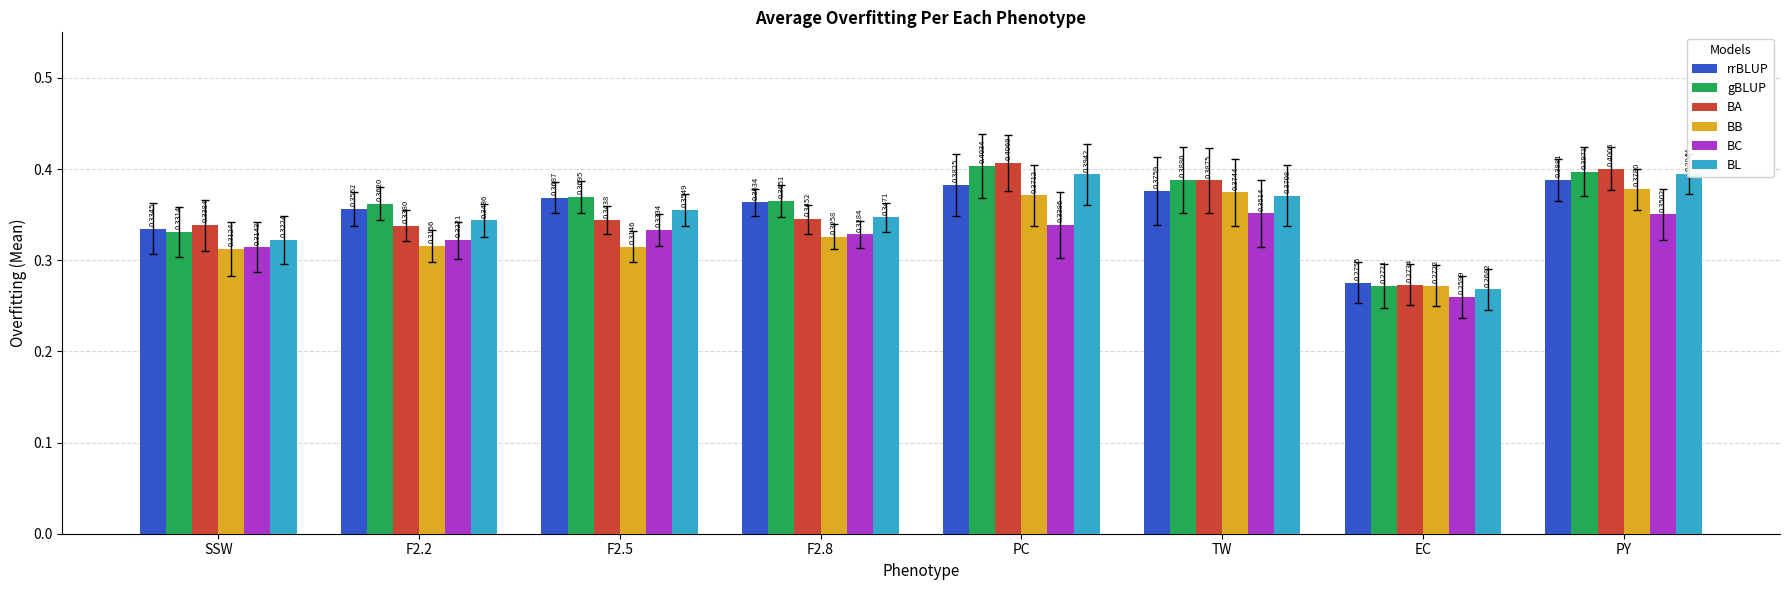

What is the difference between the second highest and minimum values in the BB series?

0.1